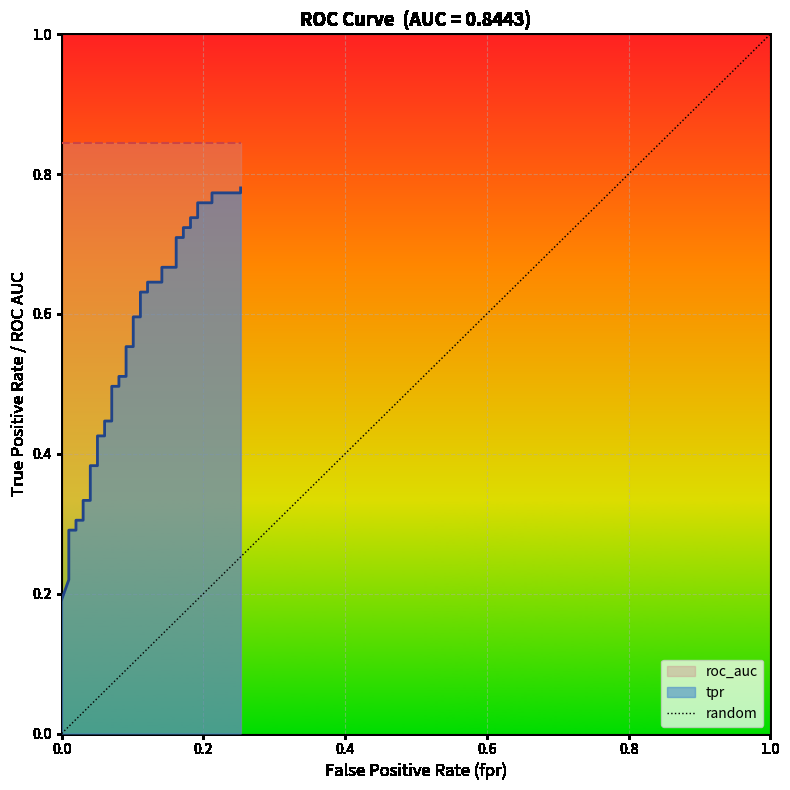

Which category has the highest value across all series?

0.2